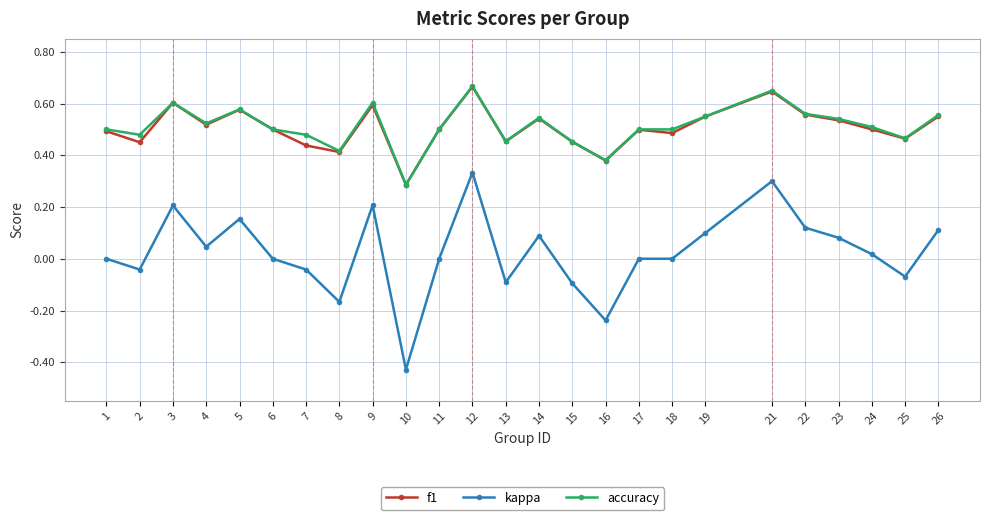

The value of accuracy at 7 is 0.2. True or false?

False